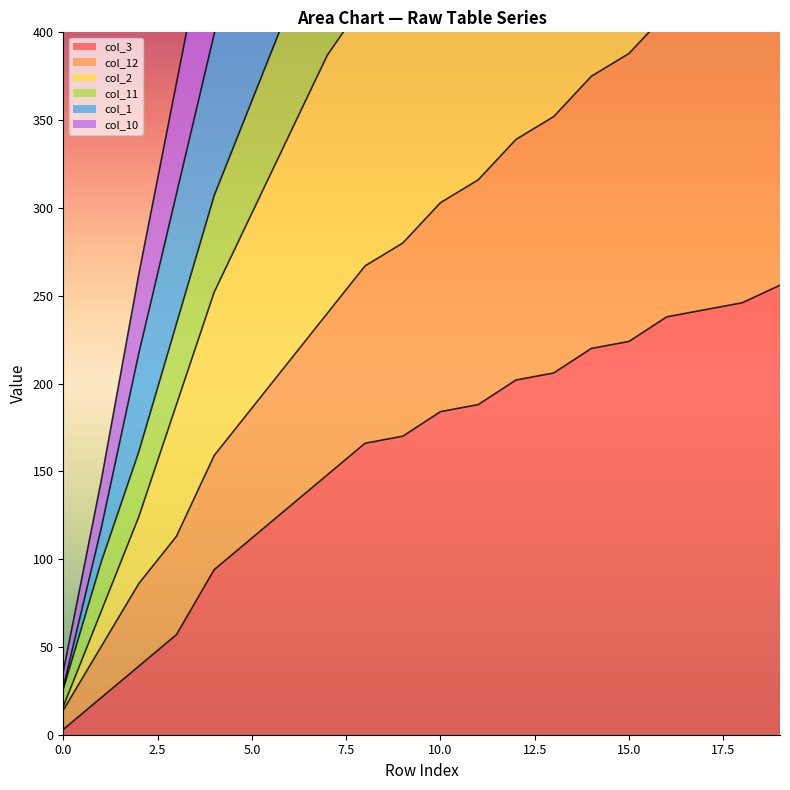

The col_12 series shows 352 at 234. True or false?

True